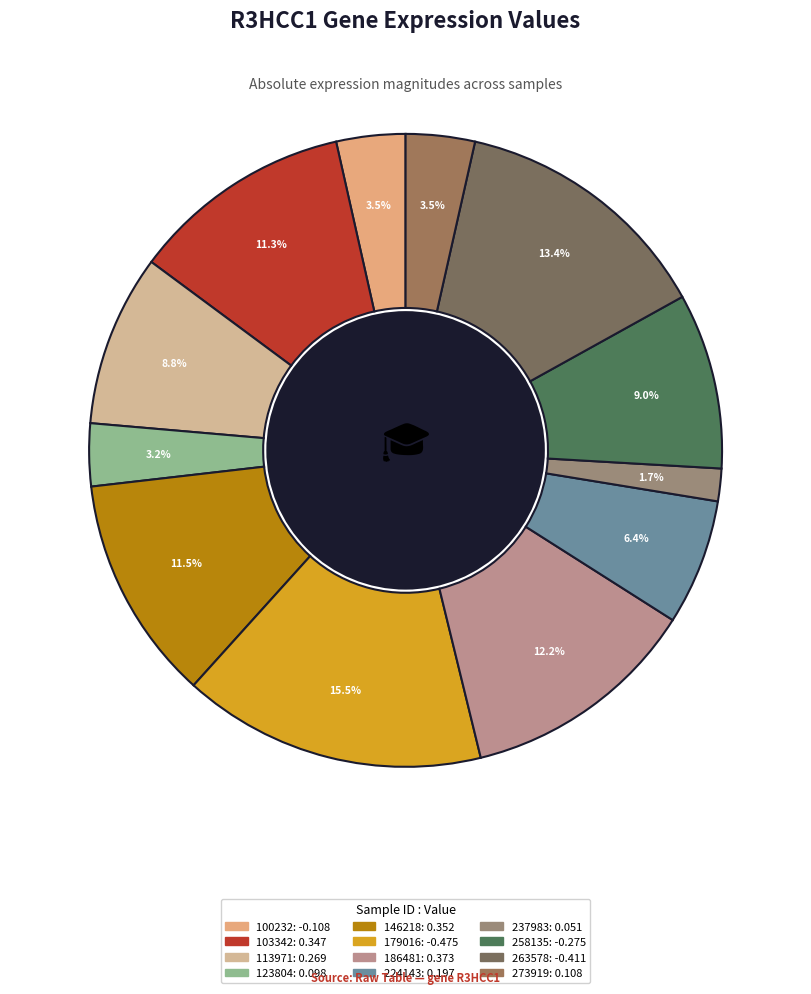

Is there any slice that represents more than half of the pie?

No